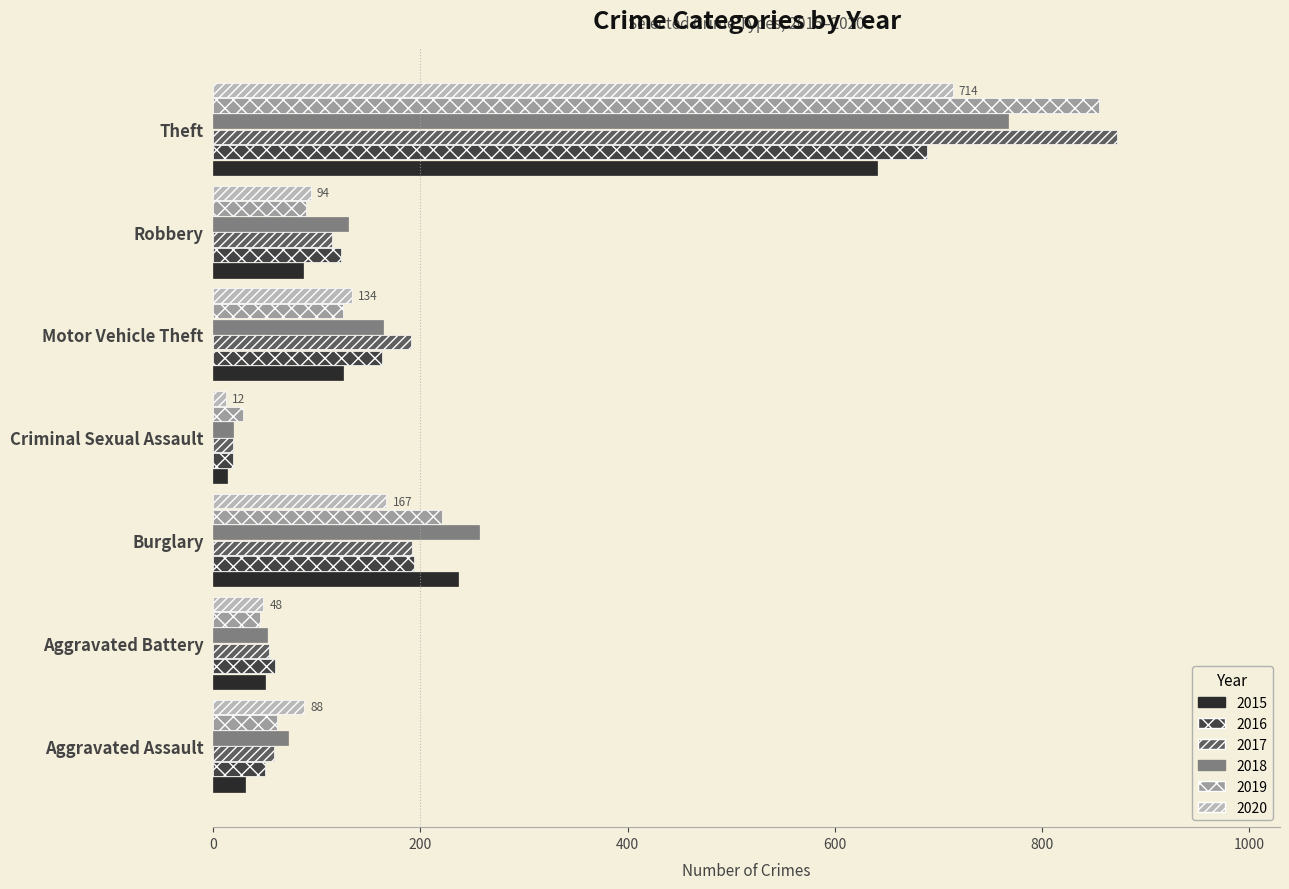

At which label is 2018 closest to 393?

Burglary